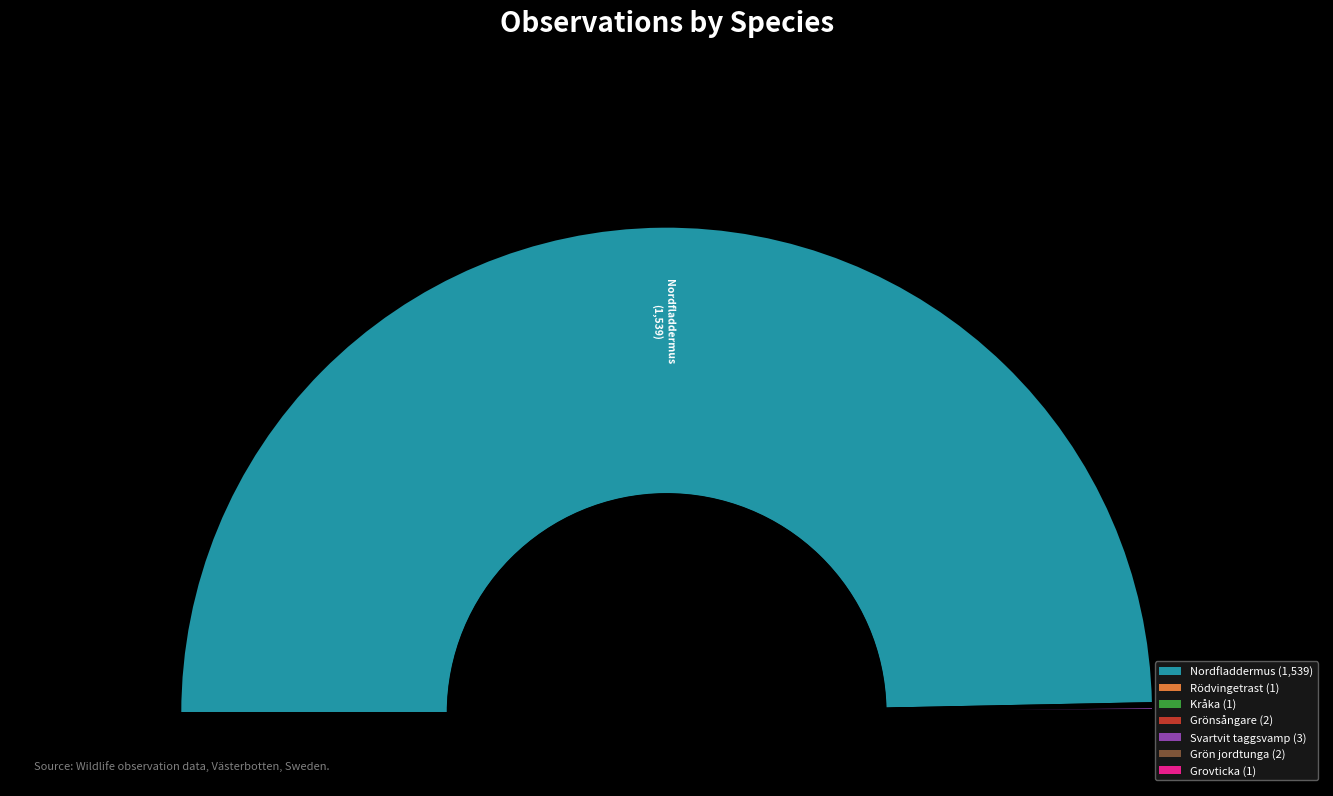

Rank the categories by value from lowest to highest.

Rödvingetrast, Kråka, Grovticka, Grönsångare, Grön jordtunga, Svartvit taggsvamp, Nordfladdermus